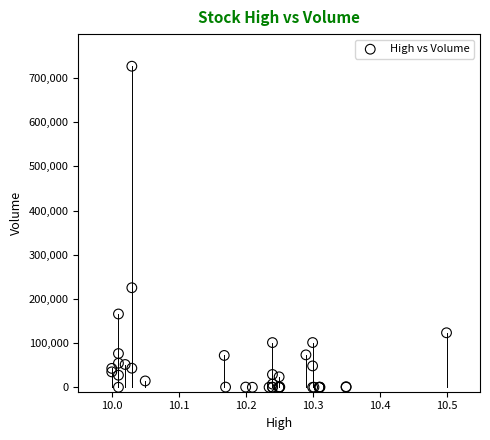

What Y value in the scatter plot is closest to 363300?

225300